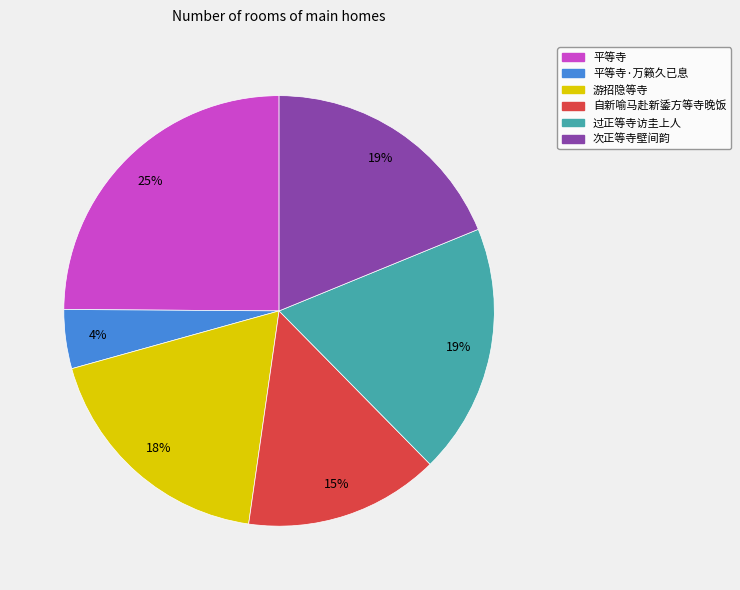

True or false: 平等寺 accounts for 40% of the total.

False